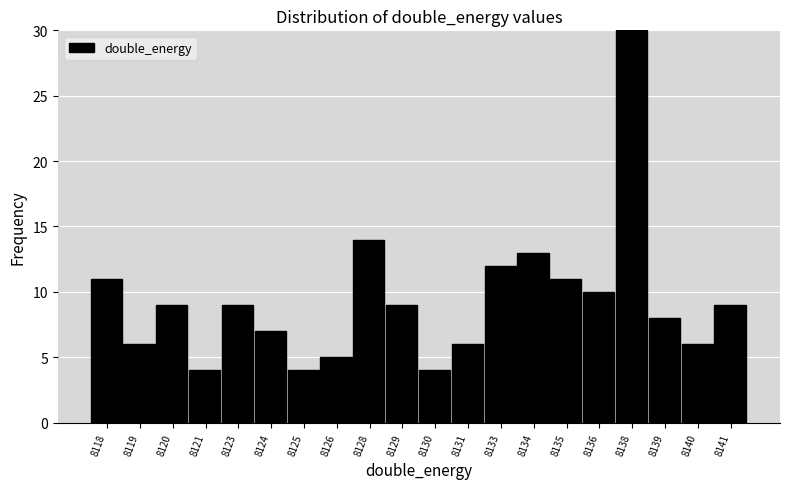

Reading left to right, what are all the values shown in this chart?

8118=11	8119=6	8120=9	8121=4	8123=9	8124=7	8125=4	8126=5	8128=14	8129=9	8130=4	8131=6	8133=12	8134=13	8135=11	8136=10	8138=30	8139=8	8140=6	8141=9